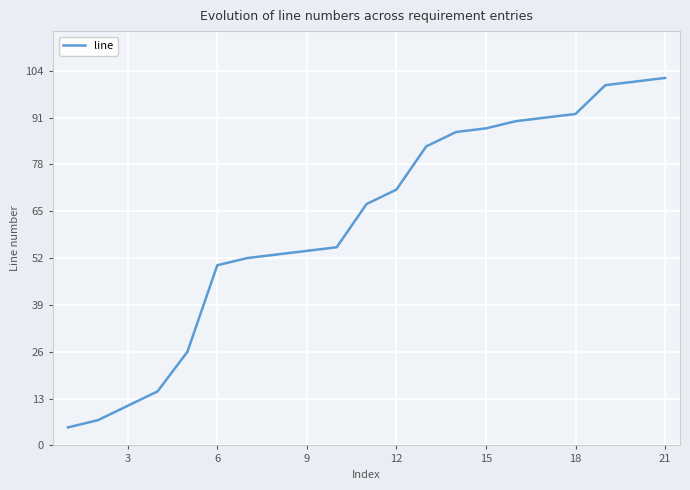

What is the greatest value displayed?

102